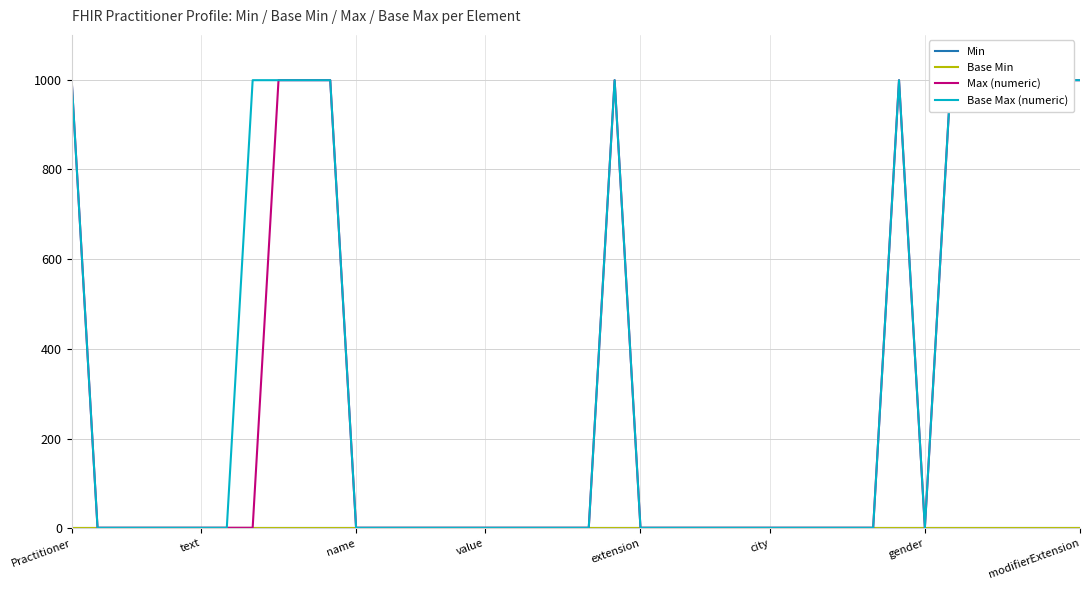

Reading right to left, extract all data points from this chart.

Min: 0	0	0	0	0	0	0	0	0	0	0	0	0	0	0	0	0	0	0	0	0	0	0	0	0	0	0	0	0	0	0	0	0	0	0	0	0	0	0	0
Base Min: 0	0	0	0	0	0	0	0	0	0	0	0	0	0	0	0	0	0	0	0	0	0	0	0	0	0	0	0	0	0	0	0	0	0	0	0	0	0	0	0
Max (numeric): 999	999	999	999	999	999	1	999	1	1	1	1	1	1	1	1	1	1	999	1	1	1	1	1	1	1	1	1	1	999	999	999	1	1	1	1	1	1	1	999
Base Max (numeric): 999	999	999	999	999	999	1	999	1	1	1	1	1	1	1	1	1	1	999	1	1	1	1	1	1	1	1	1	1	999	999	999	999	1	1	1	1	1	1	999